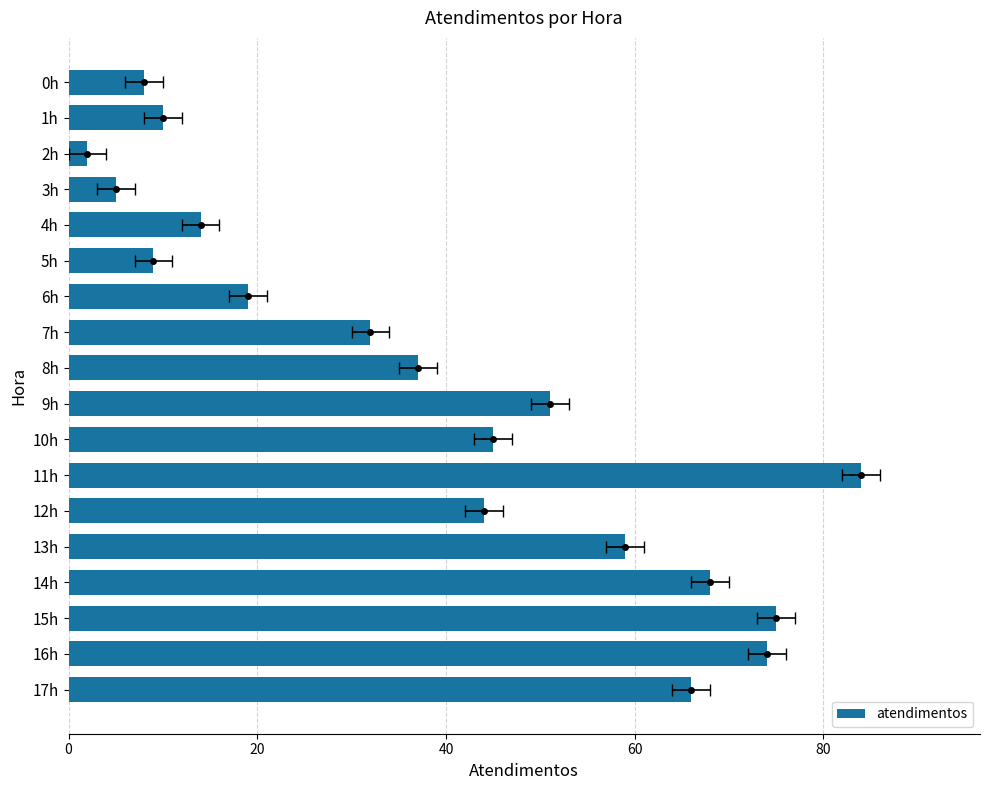

Which has a higher value, 4h or 14h?

14h